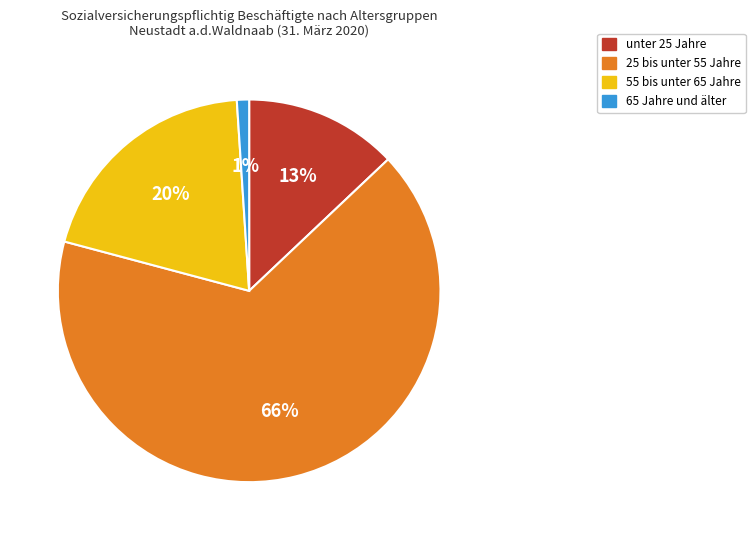

Which slice is the smallest?

65 Jahre und älter